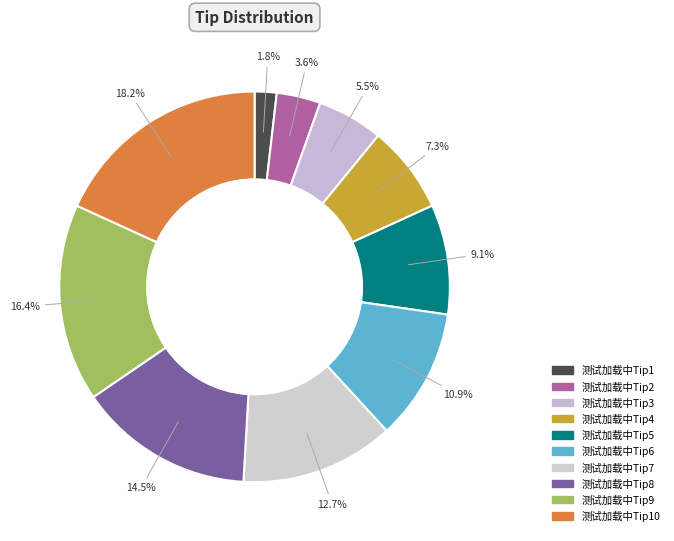

Is there any slice that represents more than half of the pie?

No